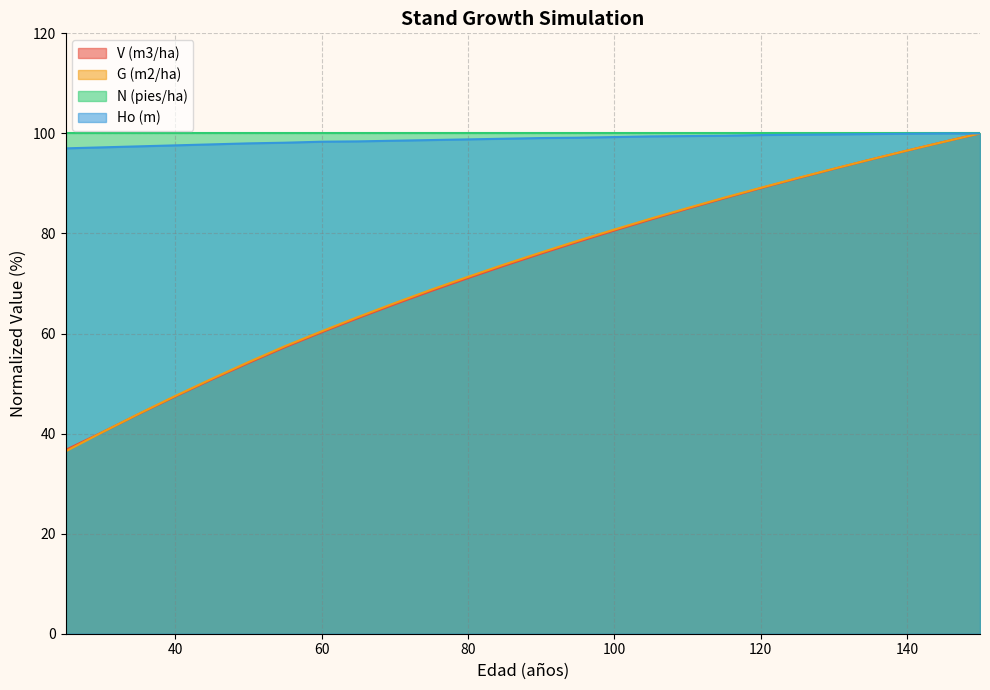

What is the spread (max minus min) of values at 80?

28.9